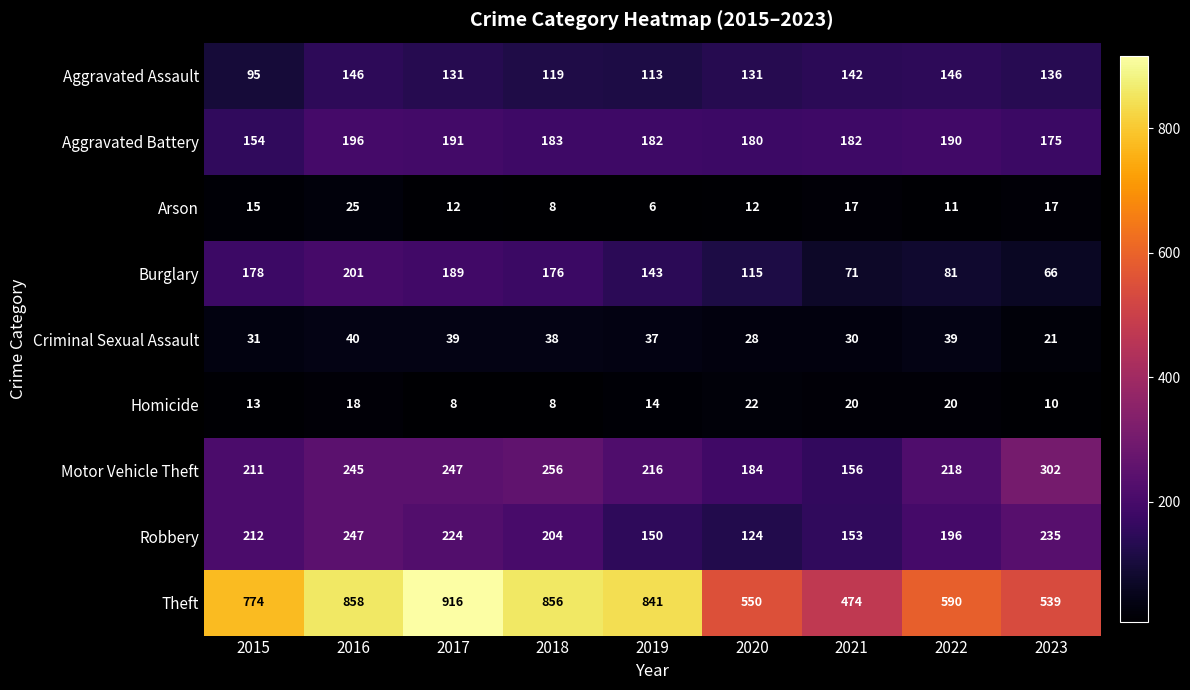

The Robbery series shows 405 at 2016. True or false?

False